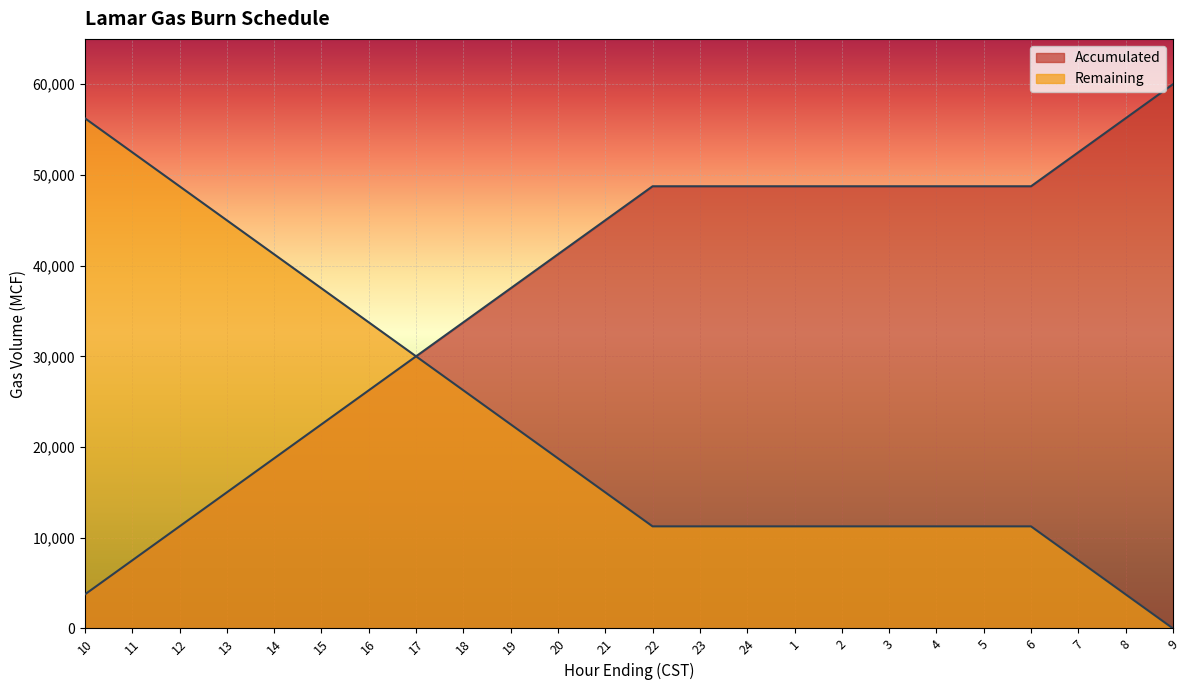

True or false: Accumulated and Remaining intersect in this chart.

False